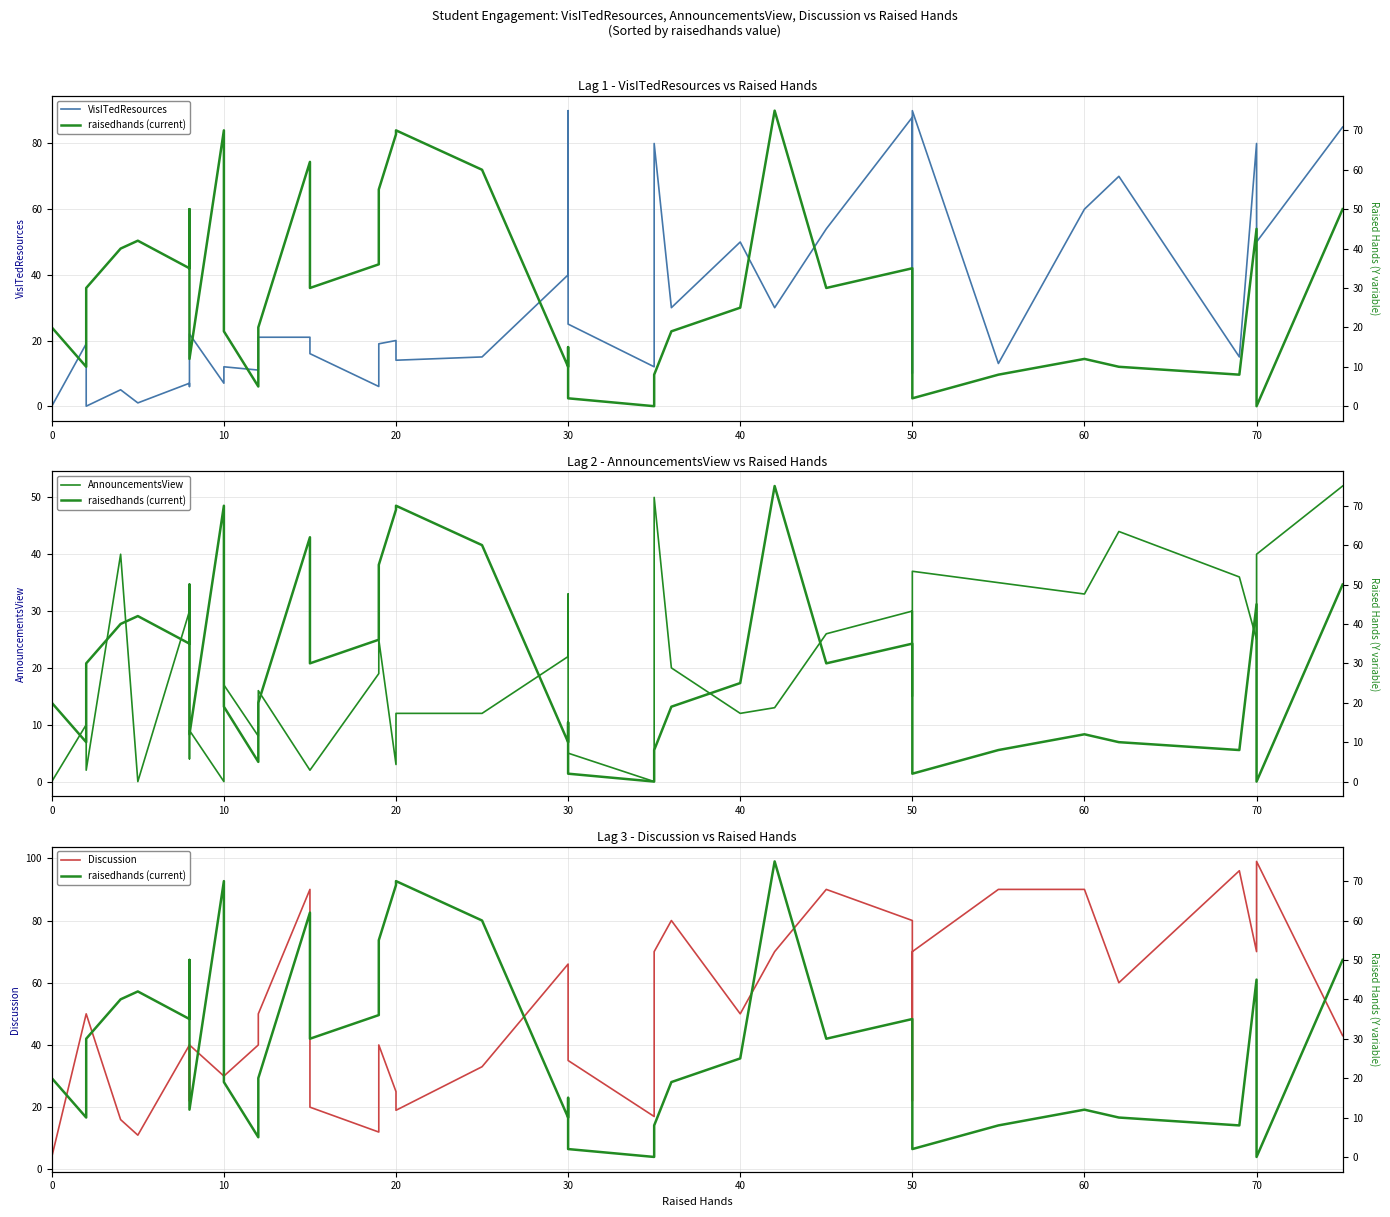

What are all the series names shown in the legend?

VisITedResources, AnnouncementsView, Discussion, raisedhands (current)